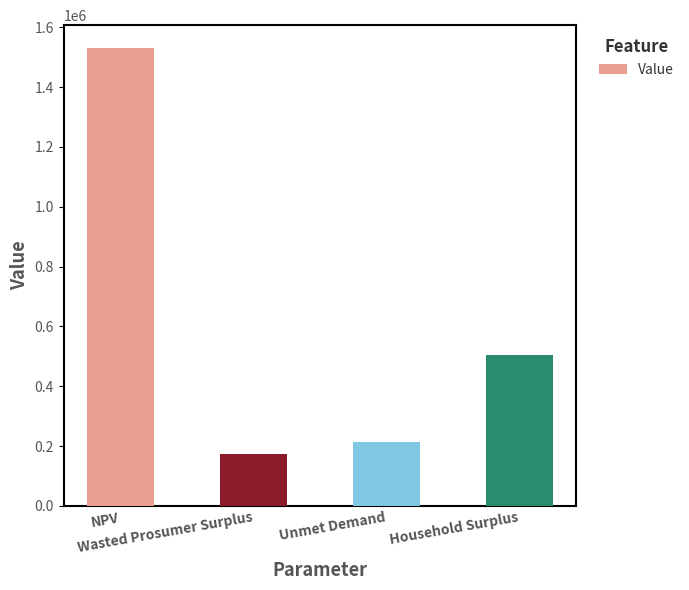

Which category has the lowest value across all series?

Wasted Prosumer Surplus